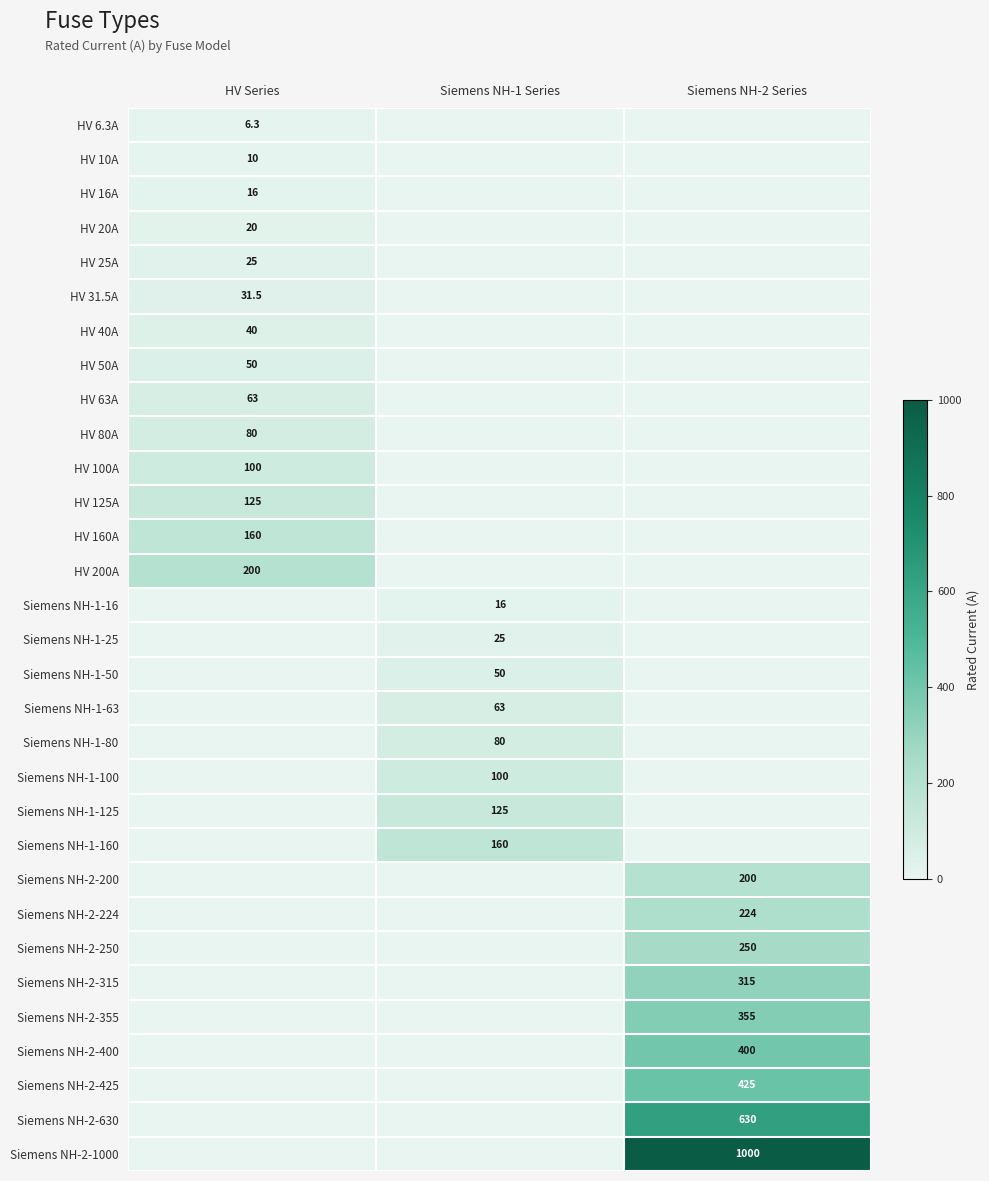

True or false: HV 31.5A has a value of 56.6 at HV Series.

False